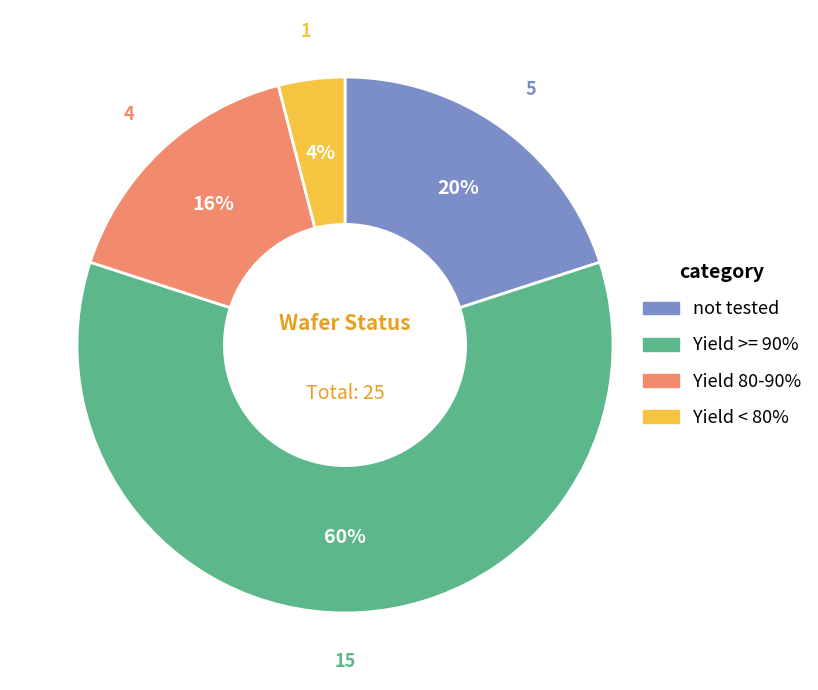

Which category has the biggest portion of the pie?

Yield >= 90%